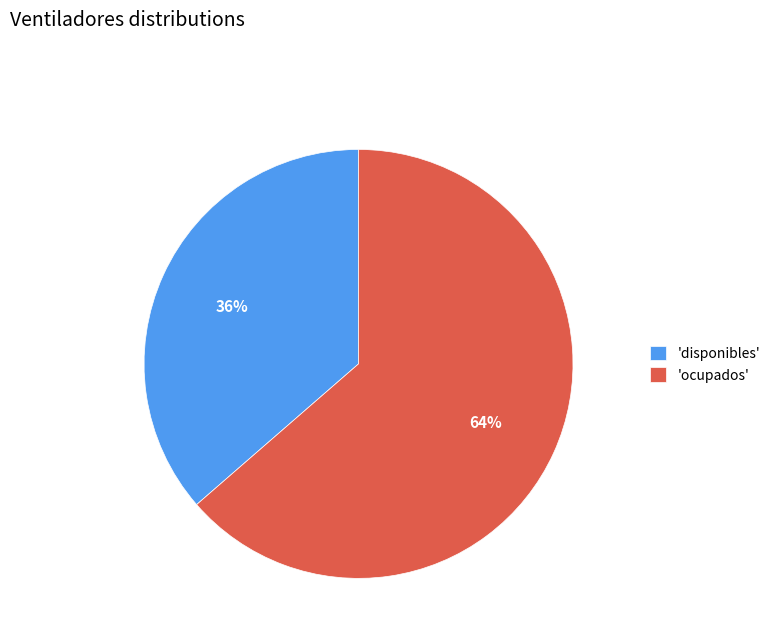

To the nearest percent, what percentage of the pie is 'ocupados'?

64%